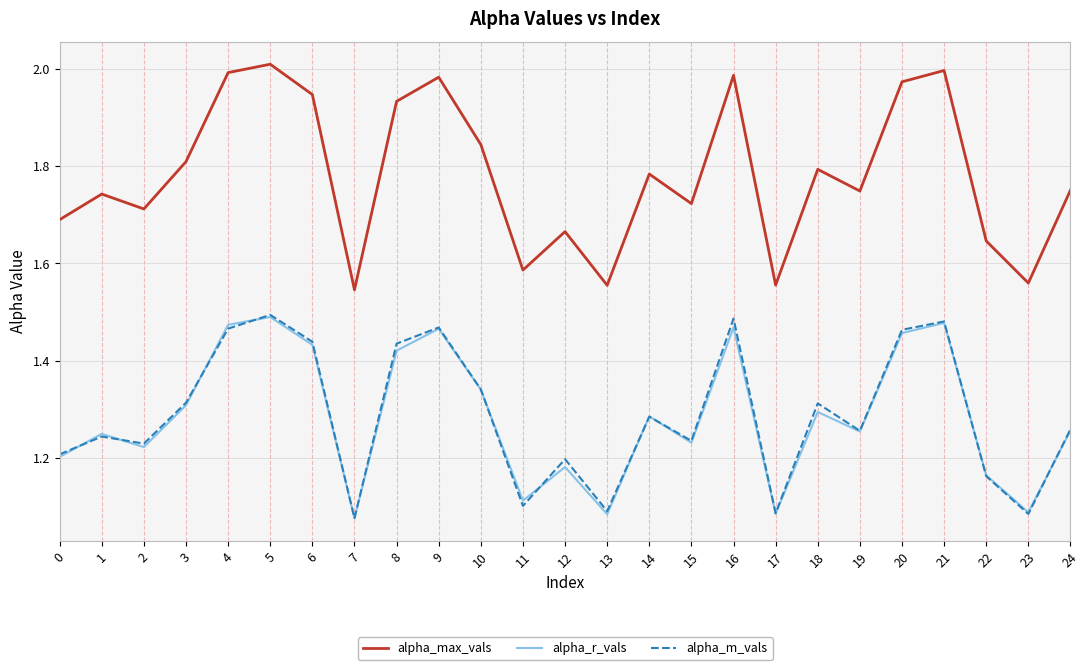

True or false: alpha_max_vals and alpha_r_vals intersect in this chart.

False